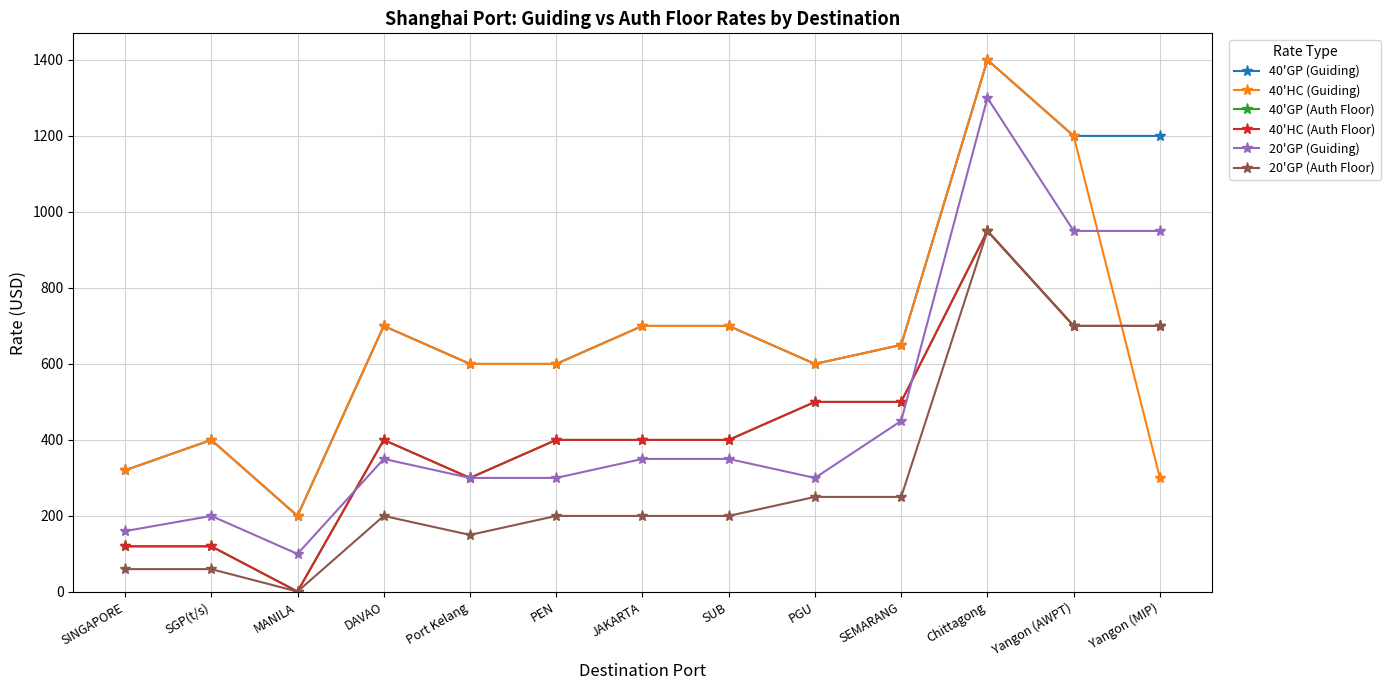

Which series changed the most between MANILA and PEN?

40'GP (Guiding)